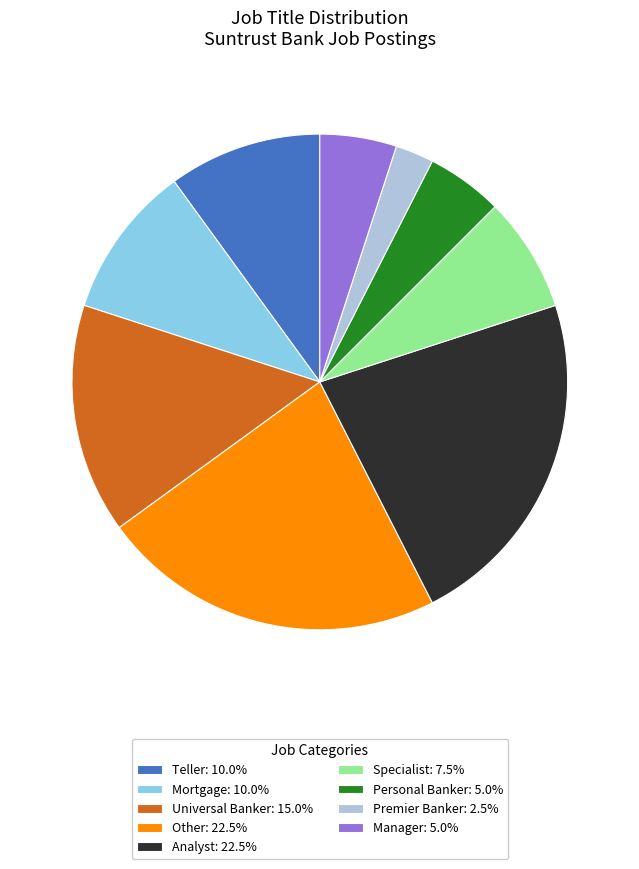

Approximately how many times larger is the value at Teller: 10.0% compared to Premier Banker: 2.5%?

4.0